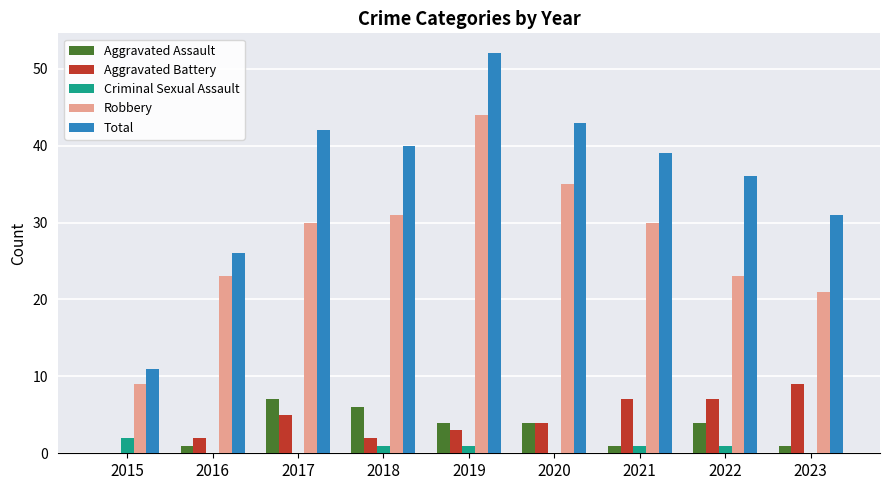

At which category does the chart reach its peak across all series?

2019